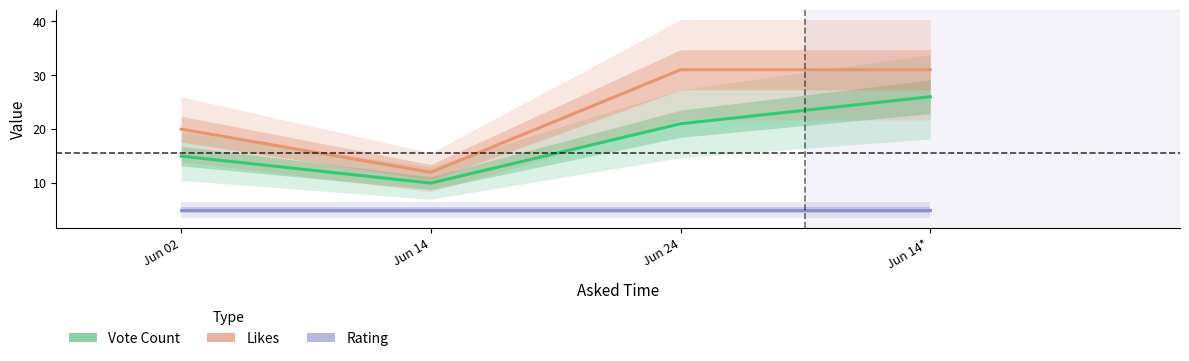

Which category has the highest value in the Rating series?

Jun 02